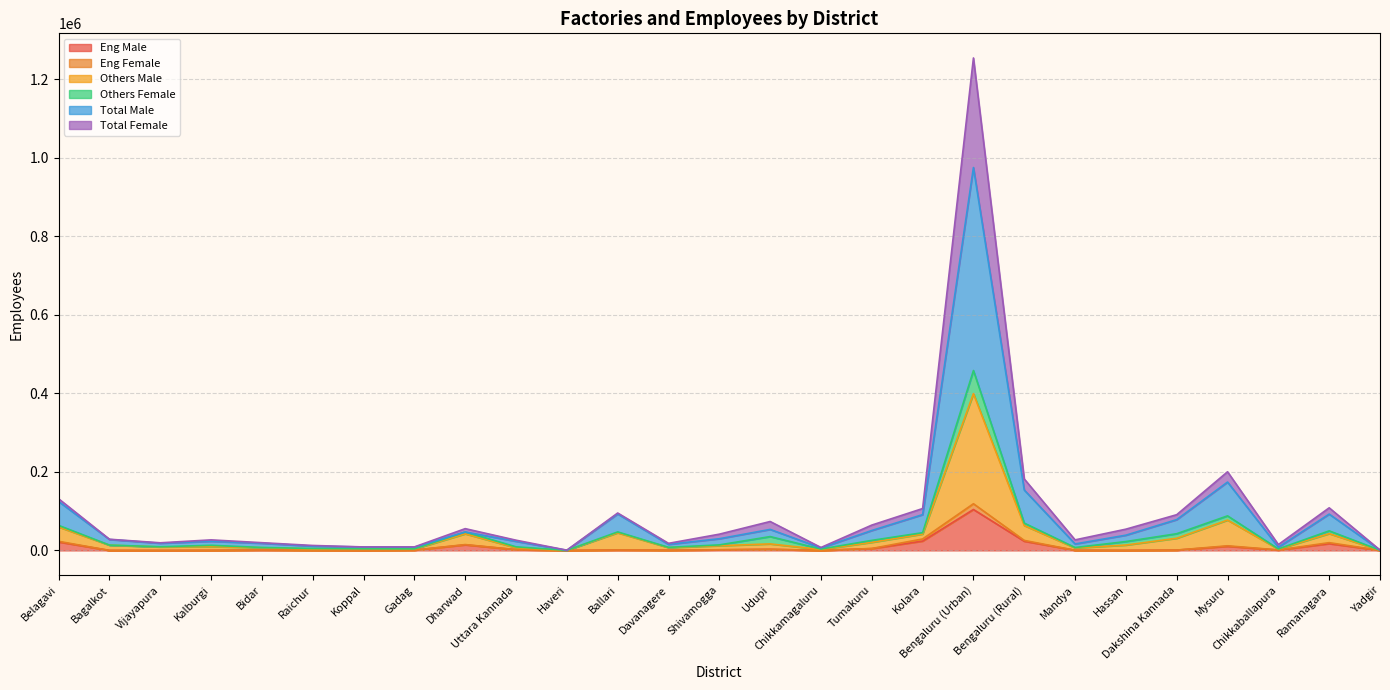

How many positive values does the Eng Female series have?

25